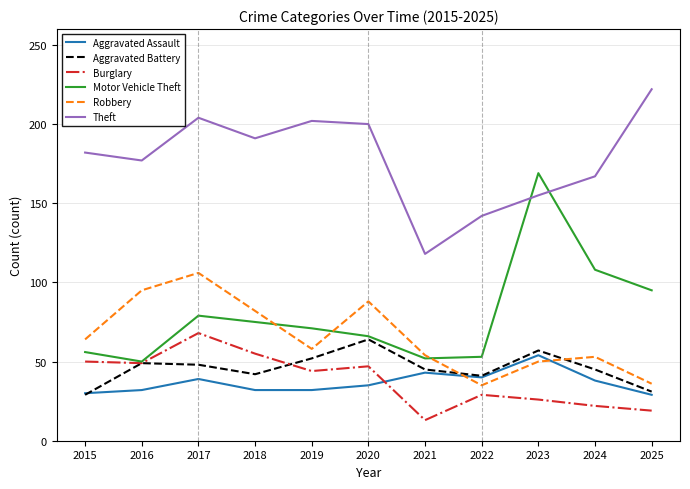

True or false: Aggravated Battery has more than 1 points higher than both neighbors.

True